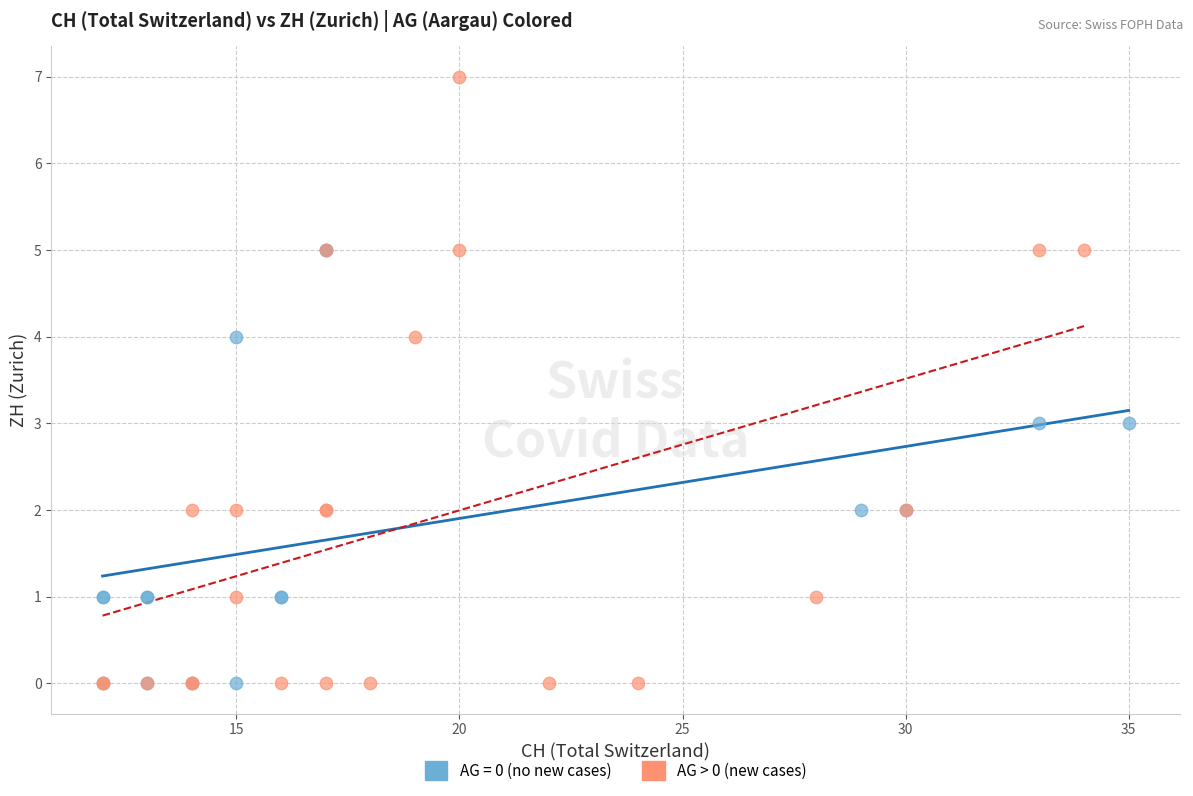

Which series has the widest spread of Y values?

AG > 0 (new cases)